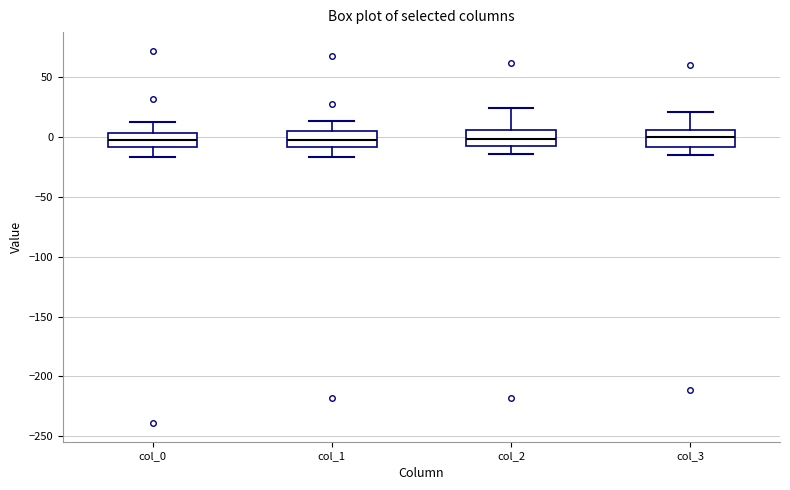

Reading left to right, transcribe this box plot: for each box, give where its median line is, the range the box spans, and where its two whiskers end, as read against the y-axis. The values are not printed on the chart, so give them approximately, as read against the axis.

col_0: median 0, box -10 to 5, whiskers -15 to 10
col_1: median 0, box -10 to 5, whiskers -15 to 15
col_2: median 0, box -10 to 5, whiskers -15 to 25
col_3: median 0, box -10 to 5, whiskers -15 to 20